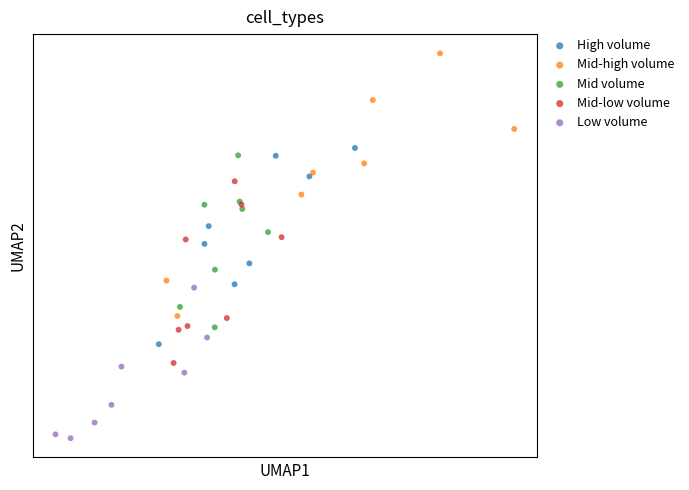

Which series contains the highest Y value?

Mid-high volume